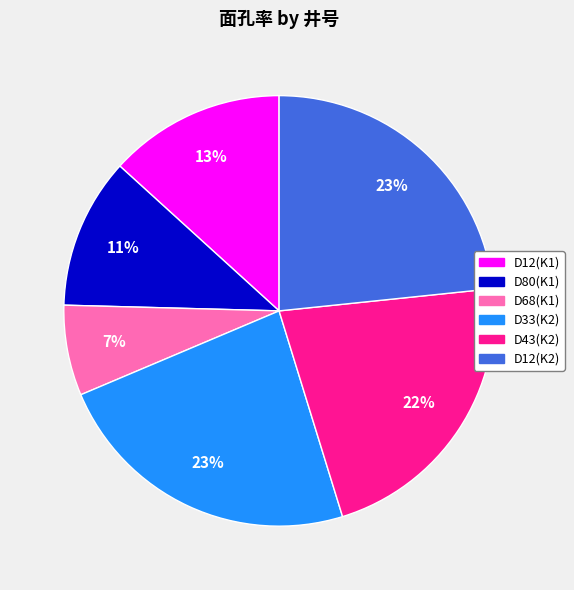

Which has a higher value, D68(K1) or D80(K1)?

D80(K1)